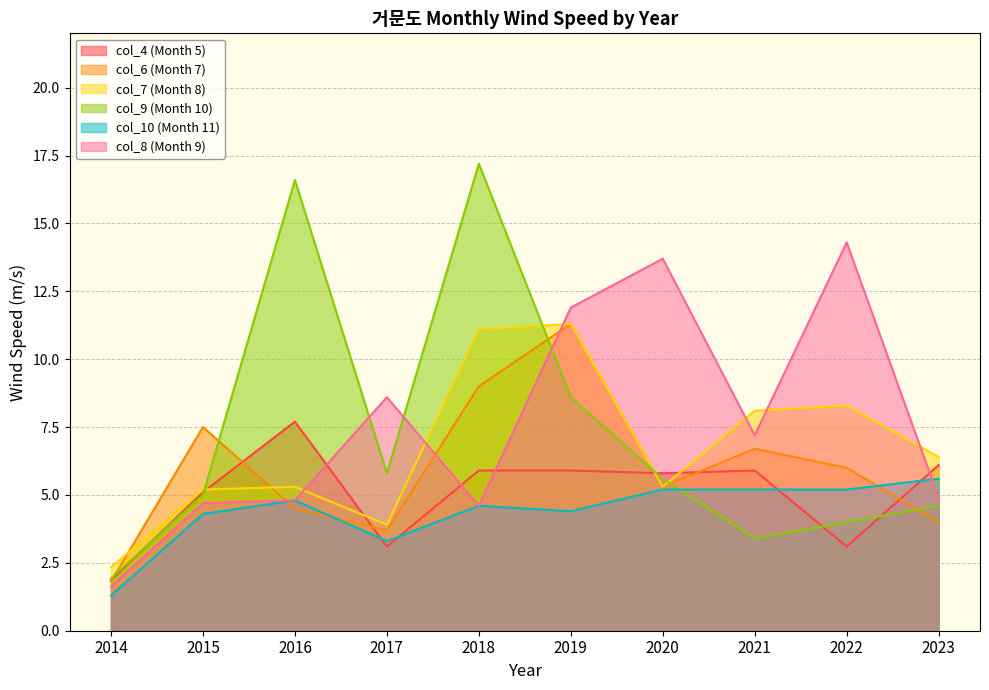

Reading left to right, what are all the values shown in this chart?

col_4 (Month 5): 2014=1.9	2015=5.1	2016=7.7	2017=3.1	2018=5.9	2019=5.9	2020=5.8	2021=5.9	2022=3.1	2023=6.1
col_6 (Month 7): 2014=1.8	2015=7.5	2016=4.5	2017=3.7	2018=9.0	2019=11.3	2020=5.3	2021=6.7	2022=6.0	2023=4.0
col_7 (Month 8): 2014=2.3	2015=5.2	2016=5.3	2017=3.9	2018=11.1	2019=11.3	2020=5.3	2021=8.1	2022=8.3	2023=6.4
col_9 (Month 10): 2014=1.9	2015=5.0	2016=16.6	2017=5.8	2018=17.2	2019=8.6	2020=5.6	2021=3.4	2022=4.0	2023=4.6
col_10 (Month 11): 2014=1.3	2015=4.3	2016=4.8	2017=3.3	2018=4.6	2019=4.4	2020=5.2	2021=5.2	2022=5.2	2023=5.6
col_8 (Month 9): 2014=1.6	2015=4.7	2016=4.8	2017=8.6	2018=4.6	2019=11.9	2020=13.7	2021=7.2	2022=14.3	2023=4.9